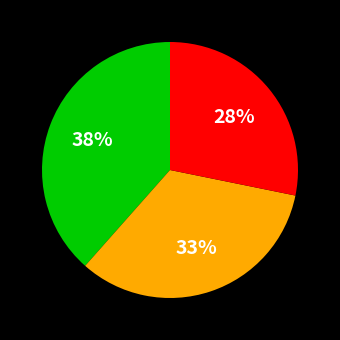

To the nearest percent, what is the average slice percentage?

33%